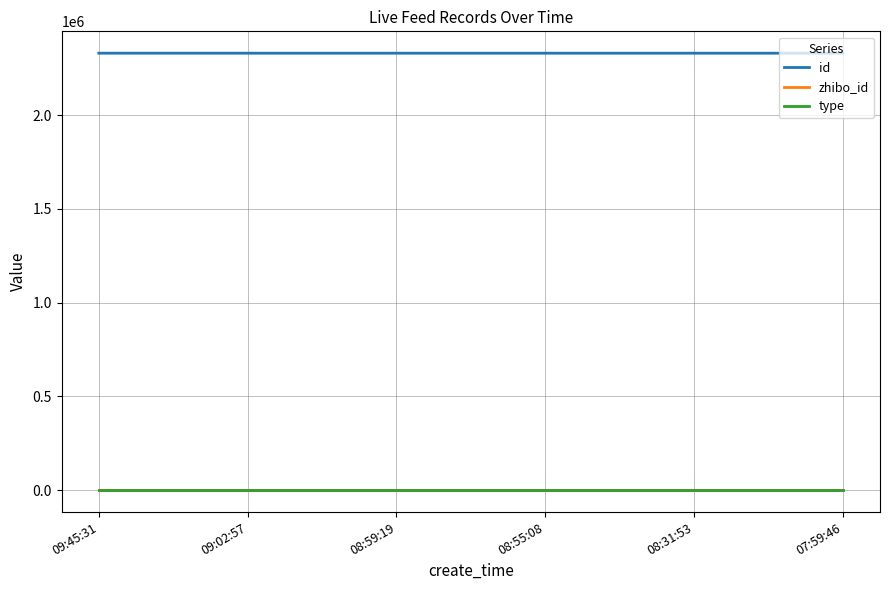

True or false: id and type intersect in this chart.

False